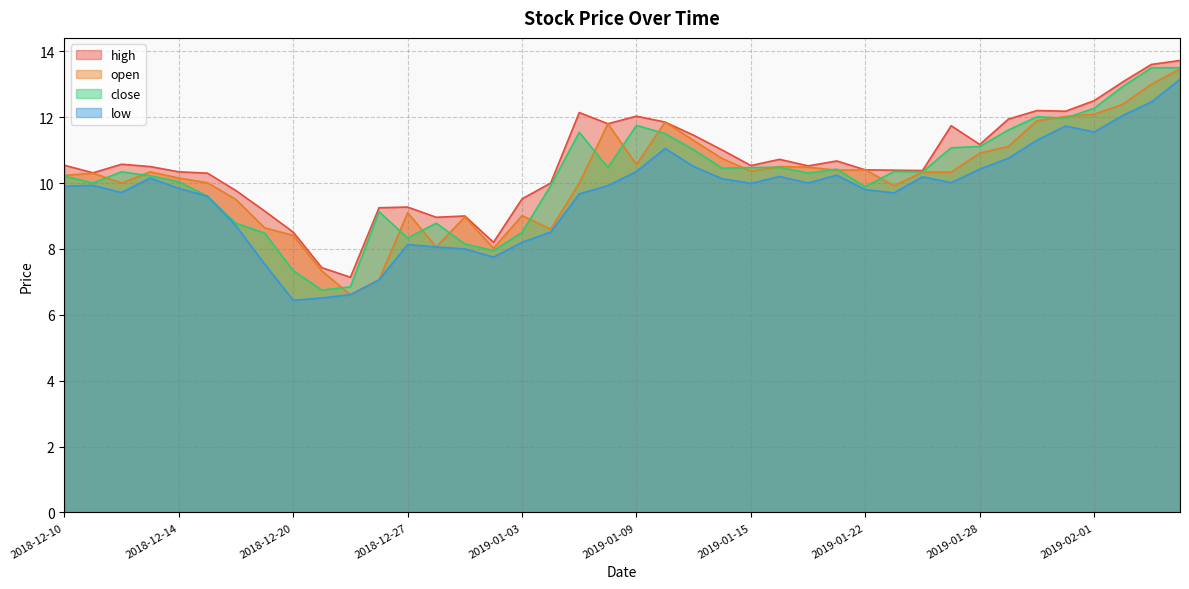

Which has a higher value, 2018-12-10 or 2018-12-18?

2018-12-10